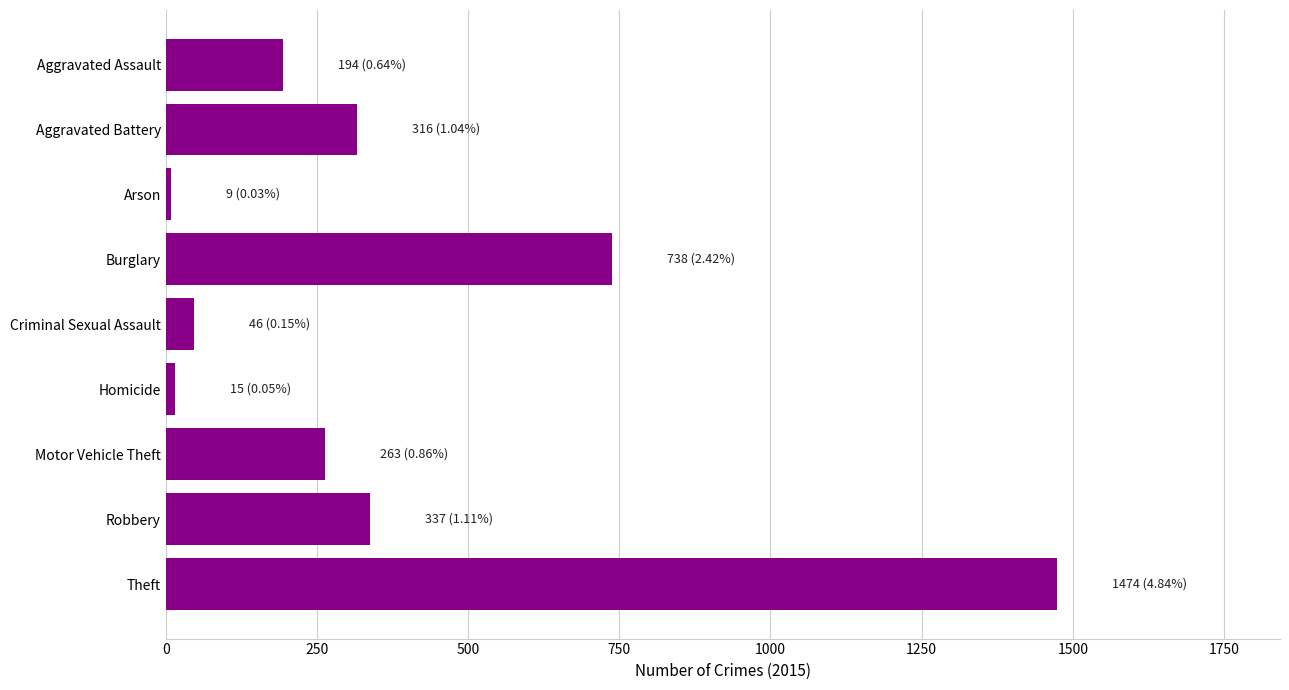

How many values are below 263?

4